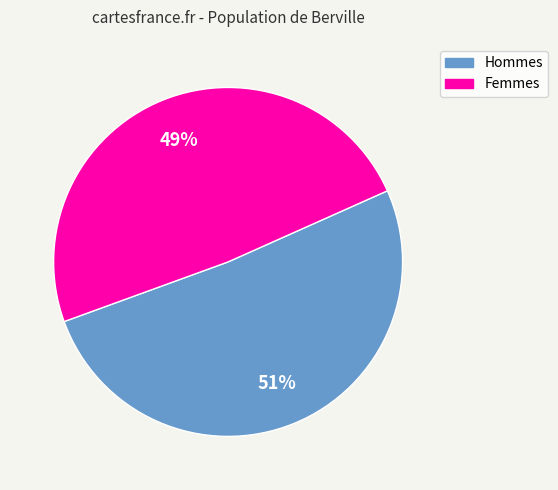

To the nearest percent, what is the difference between the largest and smallest slice percentages?

2%